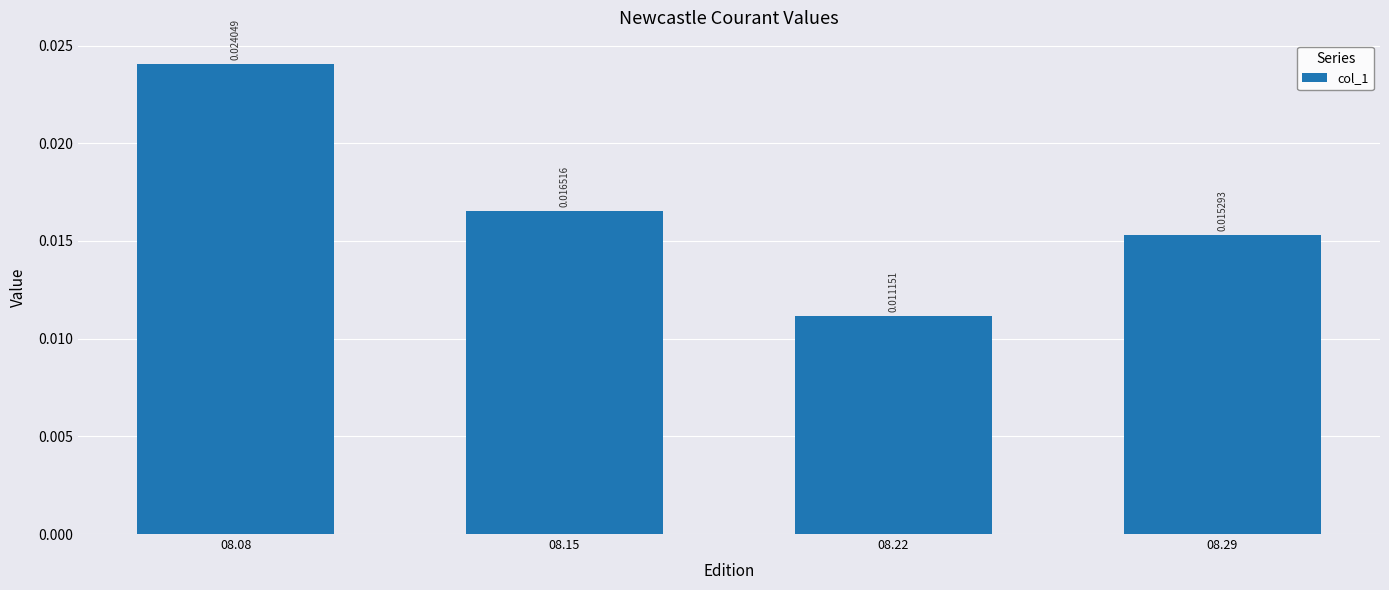

How many bars are there in total?

4